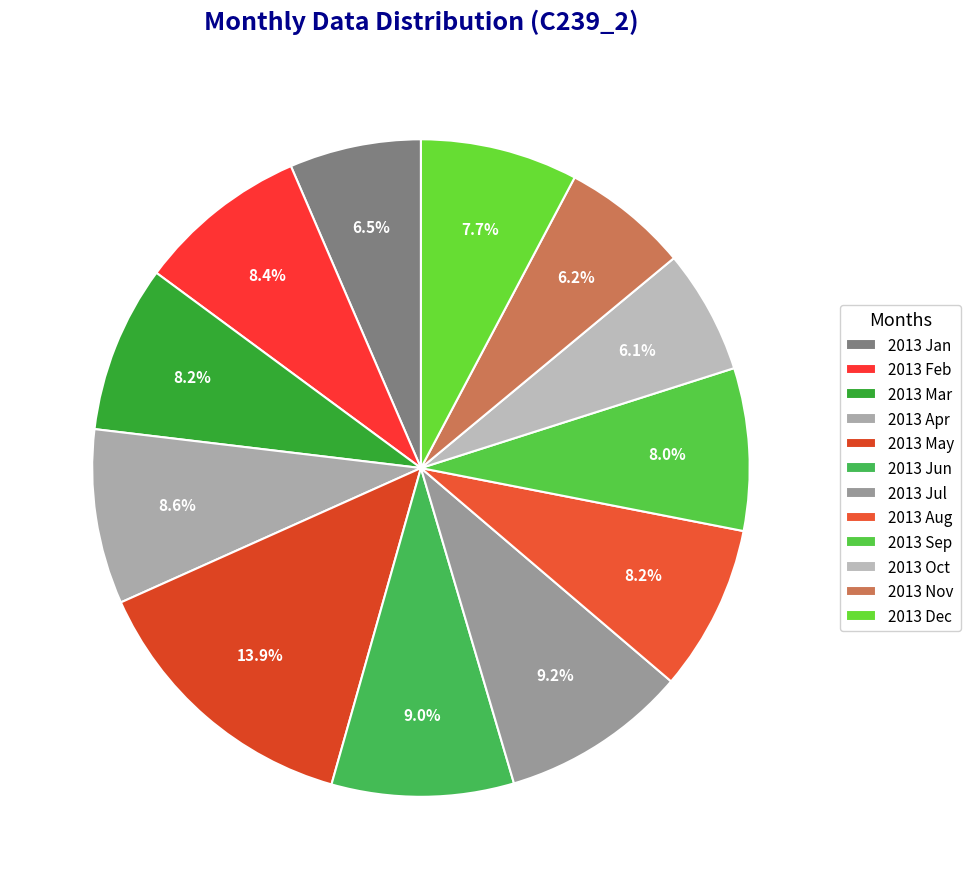

What percentage do 2013 Jan and 2013 Nov together represent?

12.7%